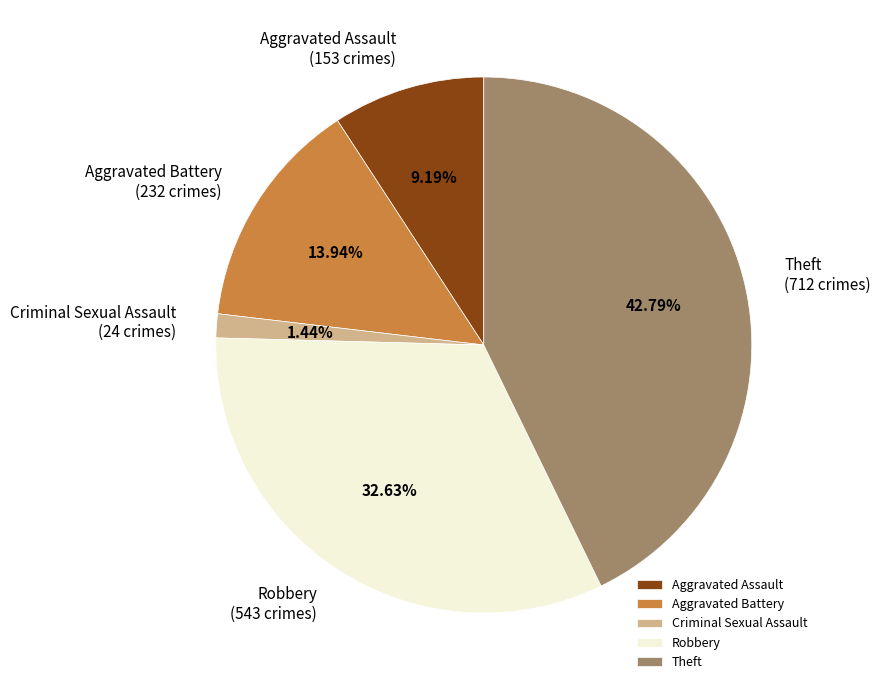

Is the sum of Aggravated Assault and Robbery greater than half?

No